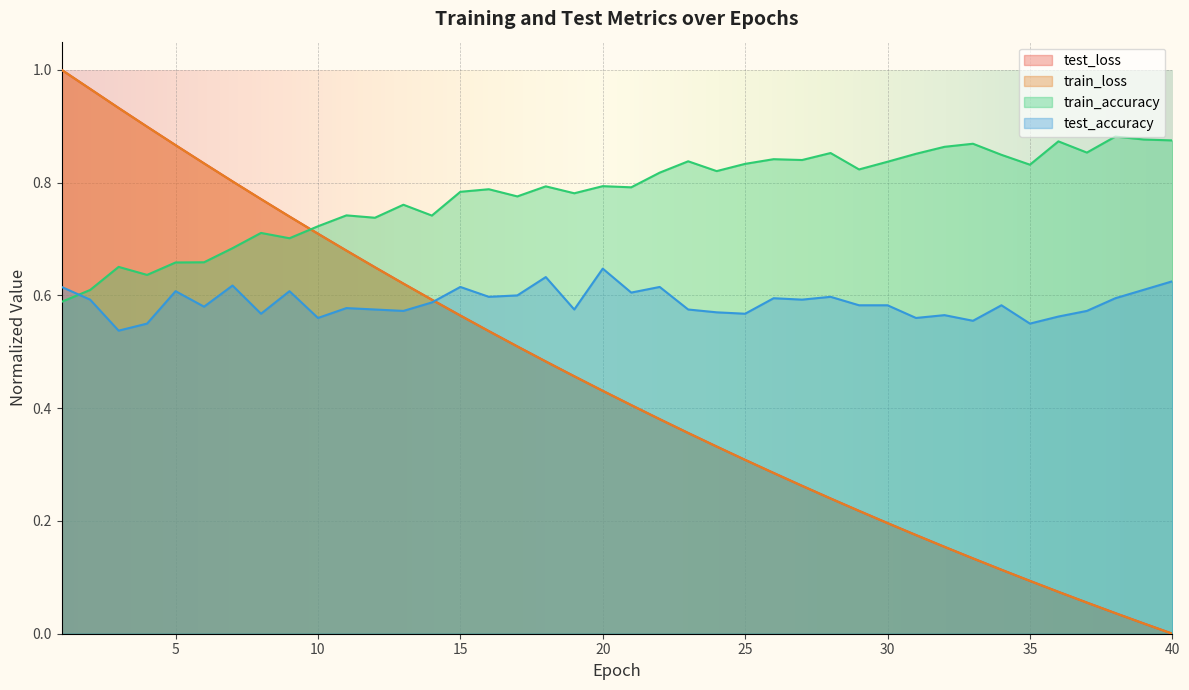

Reading left to right, transcribe all the data shown in this chart.

test_loss: 1=1.0	2=1.0	3=0.9	4=0.9	5=0.9	6=0.8	7=0.8	8=0.8	9=0.7	10=0.7	11=0.7	12=0.7	13=0.6	14=0.6	15=0.6	16=0.5	17=0.5	18=0.5	19=0.5	20=0.4	21=0.4	22=0.4	23=0.4	24=0.3	25=0.3	26=0.3	27=0.3	28=0.2	29=0.2	30=0.2	31=0.2	32=0.2	33=0.1	34=0.1	35=0.1	36=0.1	37=0.1	38=0.0	39=0.0	40=0.0
train_loss: 1=1.0	2=1.0	3=0.9	4=0.9	5=0.9	6=0.8	7=0.8	8=0.8	9=0.7	10=0.7	11=0.7	12=0.6	13=0.6	14=0.6	15=0.6	16=0.5	17=0.5	18=0.5	19=0.5	20=0.4	21=0.4	22=0.4	23=0.4	24=0.3	25=0.3	26=0.3	27=0.3	28=0.2	29=0.2	30=0.2	31=0.2	32=0.2	33=0.1	34=0.1	35=0.1	36=0.1	37=0.1	38=0.0	39=0.0	40=0.0
train_accuracy: 1=0.6	2=0.6	3=0.7	4=0.6	5=0.7	6=0.7	7=0.7	8=0.7	9=0.7	10=0.7	11=0.7	12=0.7	13=0.8	14=0.7	15=0.8	16=0.8	17=0.8	18=0.8	19=0.8	20=0.8	21=0.8	22=0.8	23=0.8	24=0.8	25=0.8	26=0.8	27=0.8	28=0.9	29=0.8	30=0.8	31=0.9	32=0.9	33=0.9	34=0.8	35=0.8	36=0.9	37=0.9	38=0.9	39=0.9	40=0.9
test_accuracy: 1=0.6	2=0.6	3=0.5	4=0.5	5=0.6	6=0.6	7=0.6	8=0.6	9=0.6	10=0.6	11=0.6	12=0.6	13=0.6	14=0.6	15=0.6	16=0.6	17=0.6	18=0.6	19=0.6	20=0.6	21=0.6	22=0.6	23=0.6	24=0.6	25=0.6	26=0.6	27=0.6	28=0.6	29=0.6	30=0.6	31=0.6	32=0.6	33=0.6	34=0.6	35=0.6	36=0.6	37=0.6	38=0.6	39=0.6	40=0.6